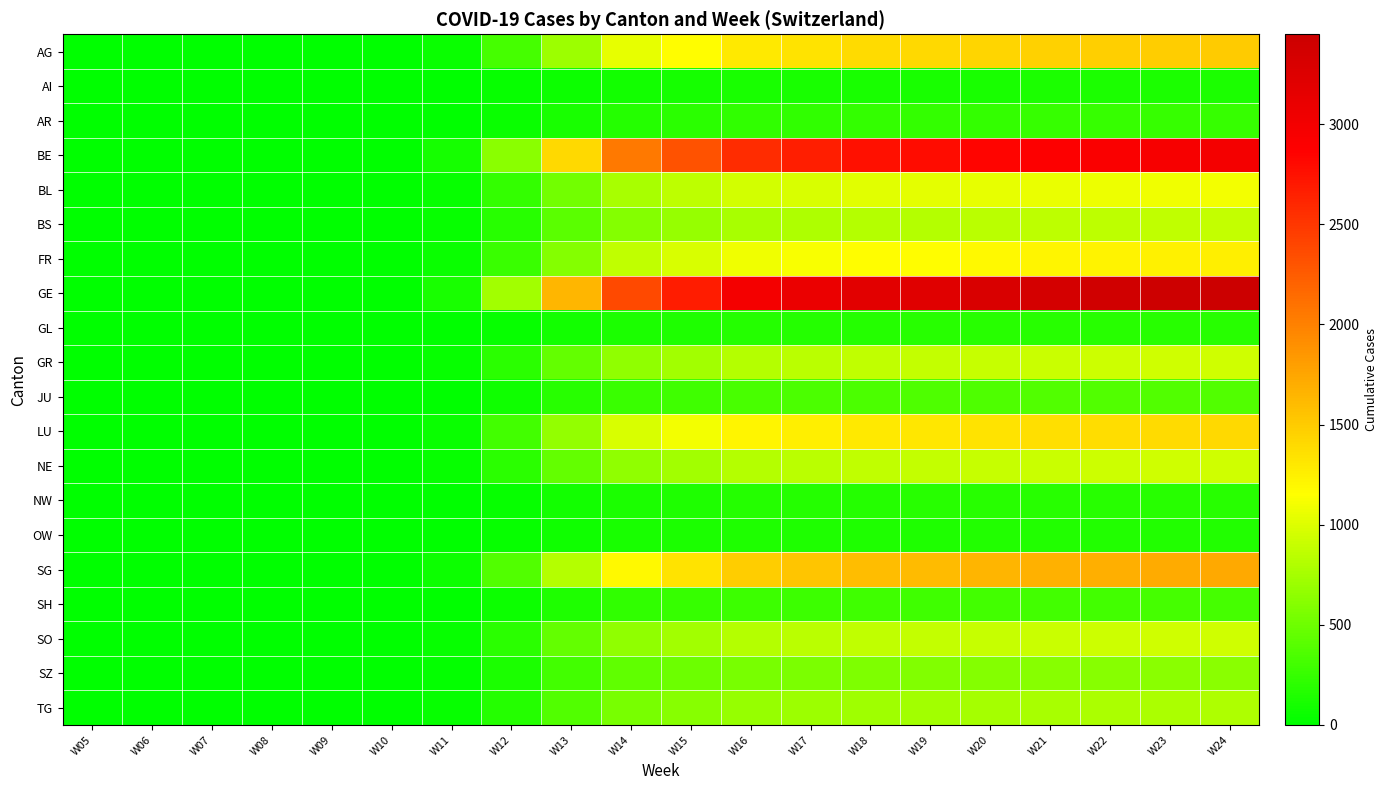

Reading left to right, what are all the values shown in this chart?

AG: W05=0	W06=0	W07=0	W08=0	W09=0	W10=1	W11=51	W12=319	W13=712	W14=1040	W15=1167	W16=1300	W17=1347	W18=1391	W19=1405	W20=1435	W21=1458	W22=1476	W23=1495	W24=1505
AI: W05=0	W06=0	W07=0	W08=0	W09=0	W10=0	W11=4	W12=27	W13=59	W14=87	W15=97	W16=108	W17=112	W18=116	W19=117	W20=120	W21=122	W22=123	W23=125	W24=125
AR: W05=0	W06=0	W07=0	W08=0	W09=0	W10=0	W11=8	W12=53	W13=119	W14=173	W15=194	W16=217	W17=225	W18=232	W19=234	W20=239	W21=243	W22=246	W23=249	W24=251
BE: W05=0	W06=0	W07=0	W08=0	W09=0	W10=1	W11=101	W12=632	W13=1409	W14=2057	W15=2309	W16=2572	W17=2666	W18=2753	W19=2780	W20=2841	W21=2886	W22=2921	W23=2958	W24=2979
BL: W05=0	W06=0	W07=0	W08=0	W09=0	W10=1	W11=37	W12=233	W13=519	W14=758	W15=851	W16=948	W17=982	W18=1014	W19=1024	W20=1047	W21=1063	W22=1076	W23=1090	W24=1098
BS: W05=0	W06=0	W07=0	W08=0	W09=0	W10=0	W11=30	W12=186	W13=415	W14=606	W15=681	W16=758	W17=786	W18=811	W19=819	W20=837	W21=851	W22=861	W23=872	W24=878
FR: W05=0	W06=0	W07=0	W08=0	W09=0	W10=1	W11=42	W12=266	W13=593	W14=866	W15=972	W16=1083	W17=1123	W18=1159	W19=1171	W20=1196	W21=1215	W22=1230	W23=1245	W24=1254
GE: W05=0	W06=0	W07=0	W08=0	W09=1	W10=2	W11=117	W12=732	W13=1631	W14=2382	W15=2674	W16=2979	W17=3087	W18=3187	W19=3219	W20=3290	W21=3342	W22=3382	W23=3425	W24=3449
GL: W05=0	W06=0	W07=0	W08=0	W09=0	W10=0	W11=6	W12=40	W13=89	W14=130	W15=146	W16=162	W17=168	W18=174	W19=176	W20=179	W21=182	W22=184	W23=187	W24=188
GR: W05=0	W06=0	W07=0	W08=0	W09=0	W10=0	W11=32	W12=200	W13=445	W14=650	W15=729	W16=812	W17=842	W18=869	W19=878	W20=897	W21=911	W22=922	W23=934	W24=941
JU: W05=0	W06=0	W07=0	W08=0	W09=0	W10=0	W11=13	W12=80	W13=178	W14=260	W15=292	W16=325	W17=337	W18=348	W19=351	W20=359	W21=365	W22=369	W23=374	W24=376
LU: W05=0	W06=0	W07=0	W08=0	W09=0	W10=1	W11=48	W12=299	W13=667	W14=975	W15=1094	W16=1219	W17=1263	W18=1304	W19=1317	W20=1346	W21=1367	W22=1384	W23=1401	W24=1411
NE: W05=0	W06=0	W07=0	W08=0	W09=0	W10=0	W11=32	W12=200	W13=445	W14=650	W15=729	W16=812	W17=842	W18=869	W19=878	W20=897	W21=911	W22=922	W23=934	W24=941
NW: W05=0	W06=0	W07=0	W08=0	W09=0	W10=0	W11=6	W12=40	W13=89	W14=130	W15=146	W16=162	W17=168	W18=174	W19=176	W20=179	W21=182	W22=184	W23=187	W24=188
OW: W05=0	W06=0	W07=0	W08=0	W09=0	W10=0	W11=5	W12=33	W13=74	W14=108	W15=122	W16=135	W17=140	W18=145	W19=146	W20=150	W21=152	W22=154	W23=156	W24=157
SG: W05=0	W06=0	W07=0	W08=0	W09=0	W10=1	W11=58	W12=366	W13=816	W14=1191	W15=1337	W16=1489	W17=1543	W18=1594	W19=1610	W20=1645	W21=1671	W22=1691	W23=1712	W24=1725
SH: W05=0	W06=0	W07=0	W08=0	W09=0	W10=0	W11=11	W12=67	W13=148	W14=217	W15=243	W16=271	W17=281	W18=290	W19=293	W20=299	W21=304	W22=307	W23=311	W24=314
SO: W05=0	W06=0	W07=0	W08=0	W09=0	W10=0	W11=32	W12=200	W13=445	W14=650	W15=729	W16=812	W17=842	W18=869	W19=878	W20=897	W21=911	W22=922	W23=934	W24=941
SZ: W05=0	W06=0	W07=0	W08=0	W09=0	W10=0	W11=21	W12=133	W13=297	W14=433	W15=486	W16=542	W17=561	W18=579	W19=585	W20=598	W21=608	W22=615	W23=623	W24=627
TG: W05=0	W06=0	W07=0	W08=0	W09=0	W10=0	W11=27	W12=166	W13=371	W14=541	W15=608	W16=677	W17=702	W18=724	W19=732	W20=748	W21=760	W22=769	W23=778	W24=784